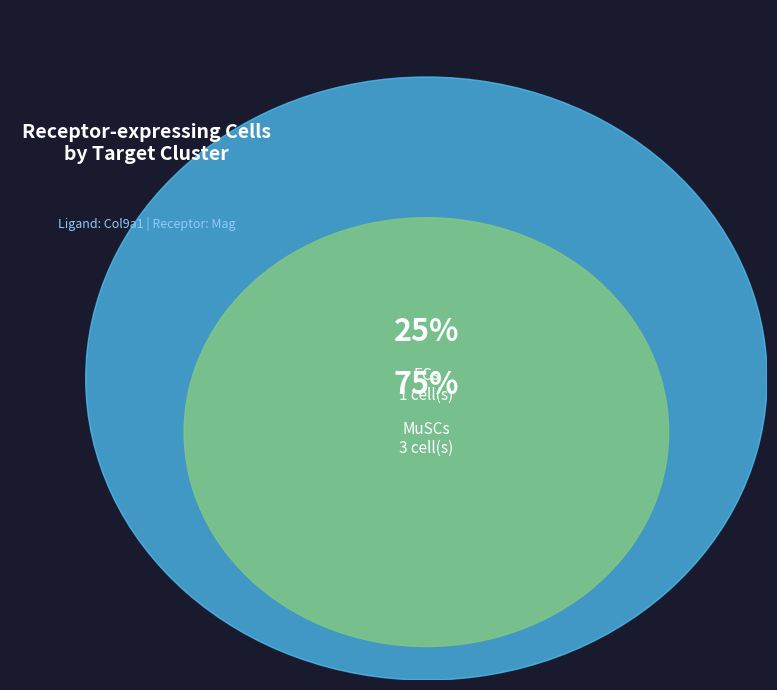

How many segments does this pie chart have?

2